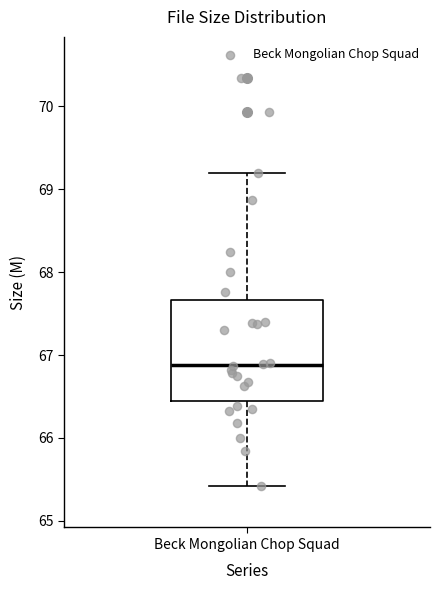

Read this box plot against the y-axis: the position of the median line, the range covered by the box, and the ends of both whiskers. The values are not printed on the chart, so give them approximately, as read against the axis.

median 66.9, box 66.5 to 67.7, whiskers 65.4 to 69.2